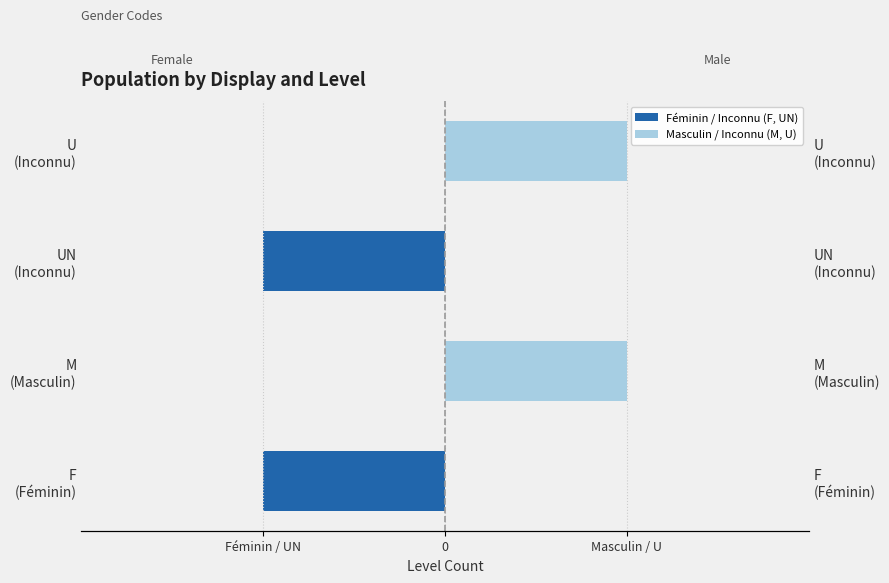

What is the approximate value of Masculin / Inconnu (M, U) at U (Inconnu)?

1